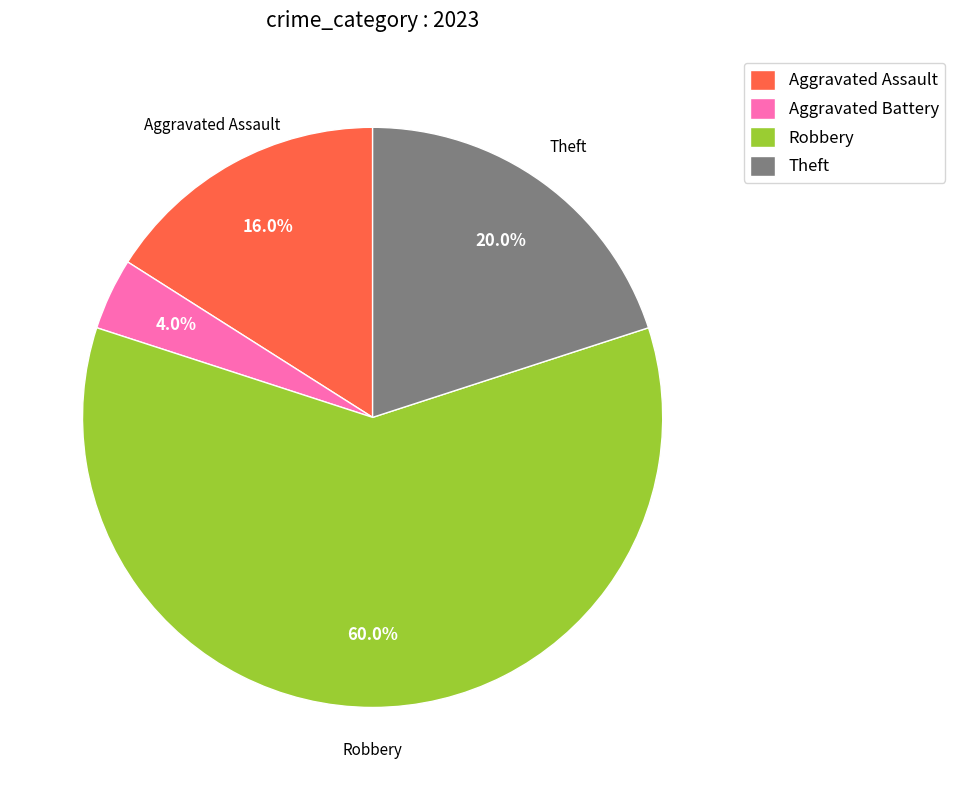

What is the majority slice?

Robbery